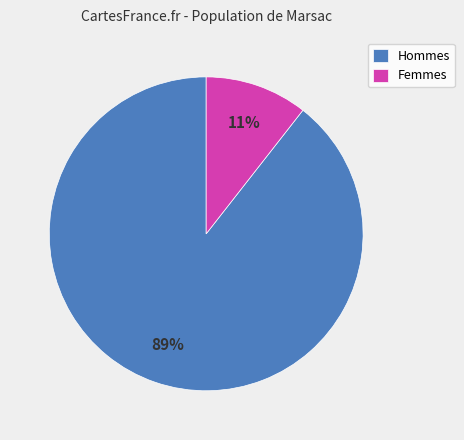

Does any single category account for the majority?

Yes